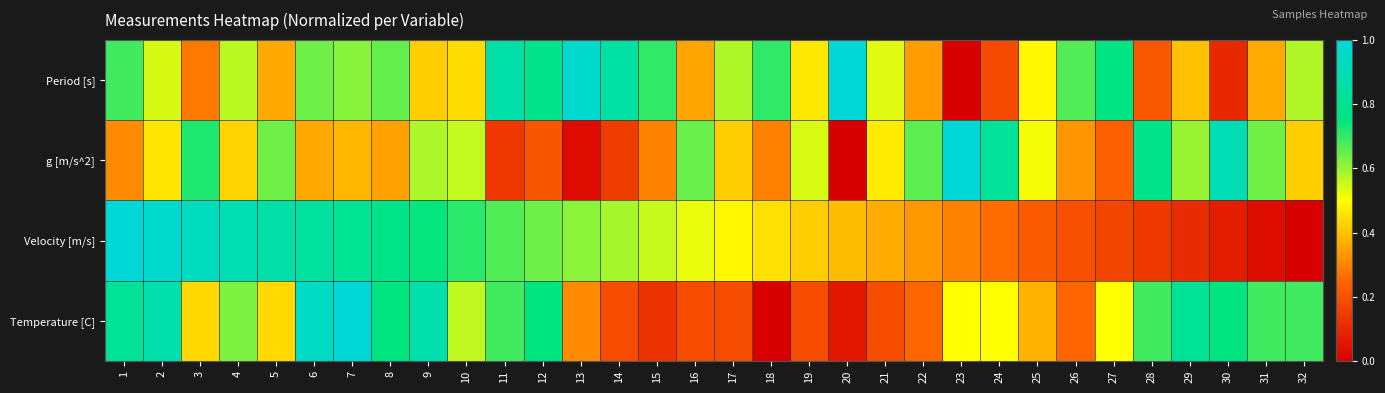

Reading right to left, extract all data points from this chart.

Period [s]: 32=0.6	31=0.4	30=0.1	29=0.4	28=0.2	27=0.8	26=0.7	25=0.5	24=0.2	23=0.0	22=0.3	21=0.5	20=1.0	19=0.5	18=0.7	17=0.6	16=0.4	15=0.7	14=0.9	13=1.0	12=0.8	11=0.9	10=0.4	9=0.4	8=0.7	7=0.6	6=0.6	5=0.4	4=0.6	3=0.3	2=0.5	1=0.7
g [m/s^2]: 32=0.4	31=0.6	30=0.9	29=0.6	28=0.8	27=0.2	26=0.3	25=0.5	24=0.8	23=1.0	22=0.7	21=0.5	20=0.0	19=0.5	18=0.3	17=0.4	16=0.6	15=0.3	14=0.1	13=0.0	12=0.2	11=0.1	10=0.6	9=0.6	8=0.3	7=0.4	6=0.4	5=0.6	4=0.4	3=0.7	2=0.5	1=0.3
Velocity [m/s]: 32=0.0	31=0.0	30=0.1	29=0.1	28=0.1	27=0.2	26=0.2	25=0.2	24=0.3	23=0.3	22=0.3	21=0.4	20=0.4	19=0.4	18=0.5	17=0.5	16=0.5	15=0.6	14=0.6	13=0.6	12=0.6	11=0.7	10=0.7	9=0.7	8=0.8	7=0.8	6=0.8	5=0.9	4=0.9	3=0.9	2=1.0	1=1.0
Temperature [C]: 32=0.7	31=0.7	30=0.8	29=0.8	28=0.7	27=0.5	26=0.3	25=0.4	24=0.5	23=0.5	22=0.3	21=0.2	20=0.1	19=0.2	18=0.0	17=0.2	16=0.2	15=0.1	14=0.2	13=0.3	12=0.8	11=0.7	10=0.6	9=0.9	8=0.8	7=1.0	6=0.9	5=0.4	4=0.6	3=0.4	2=0.9	1=0.8